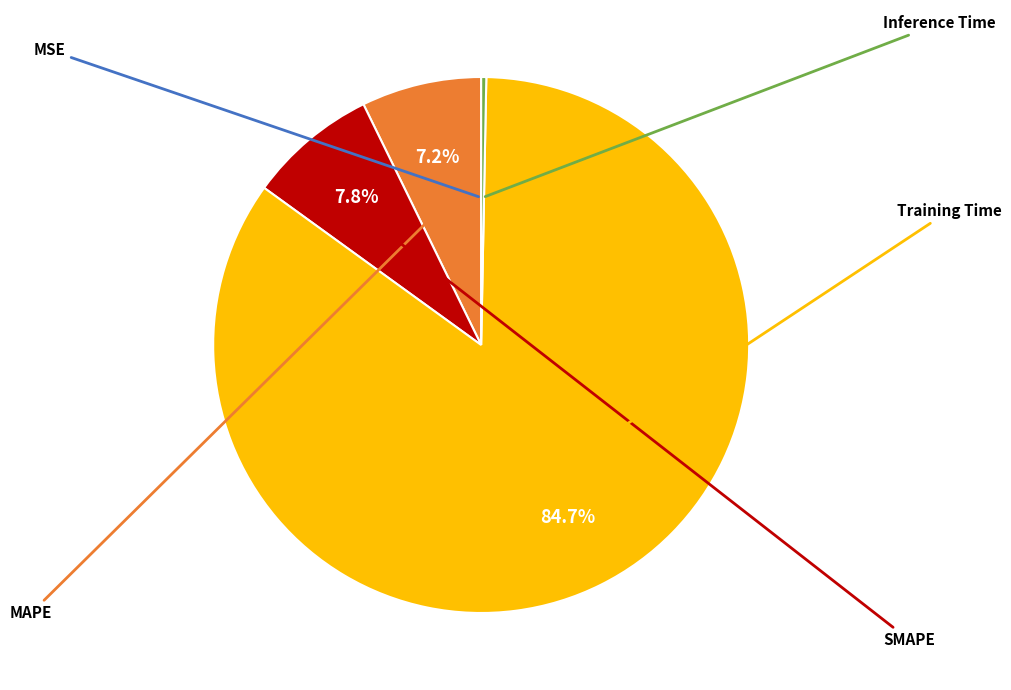

Is there any slice that represents more than half of the pie?

Yes